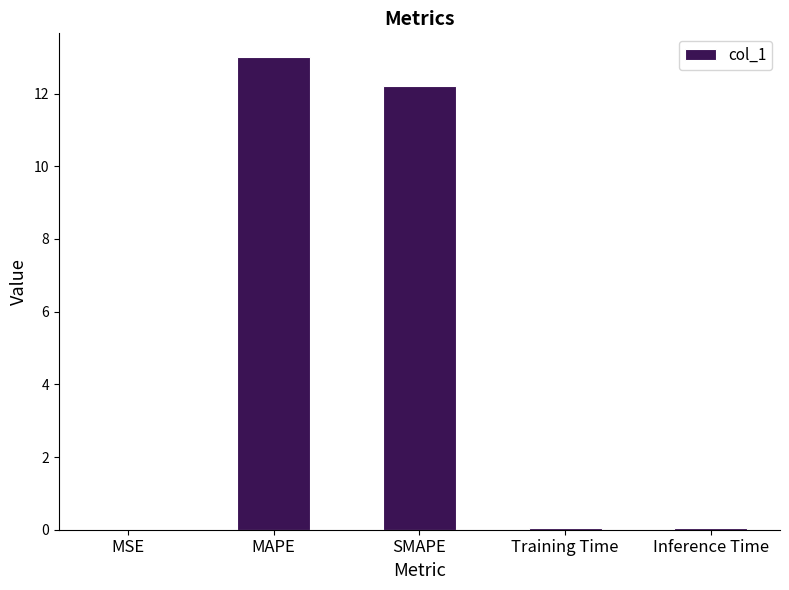

Which label corresponds to the largest value in the chart?

MAPE